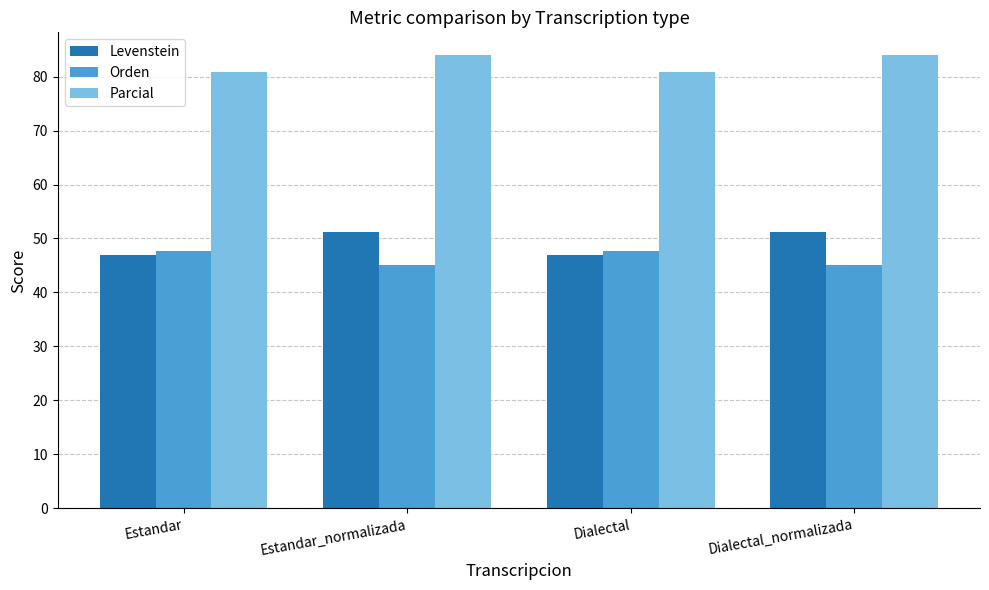

How many data points in Parcial are less than 84?

2